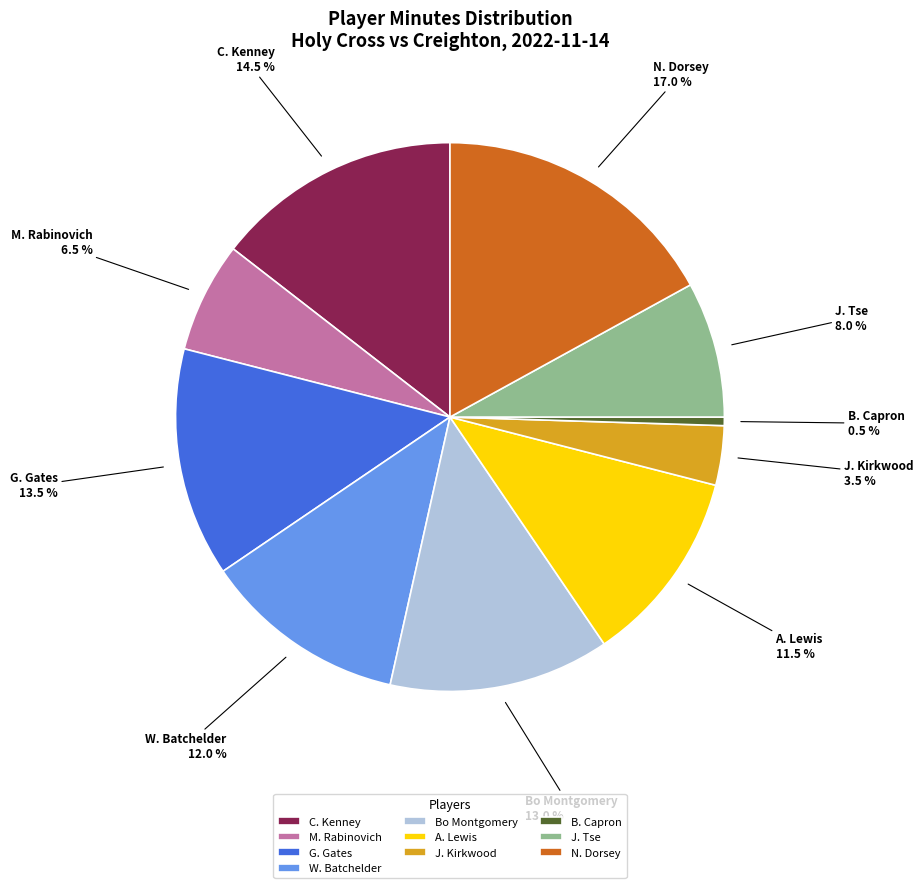

Does any single category account for the majority?

No